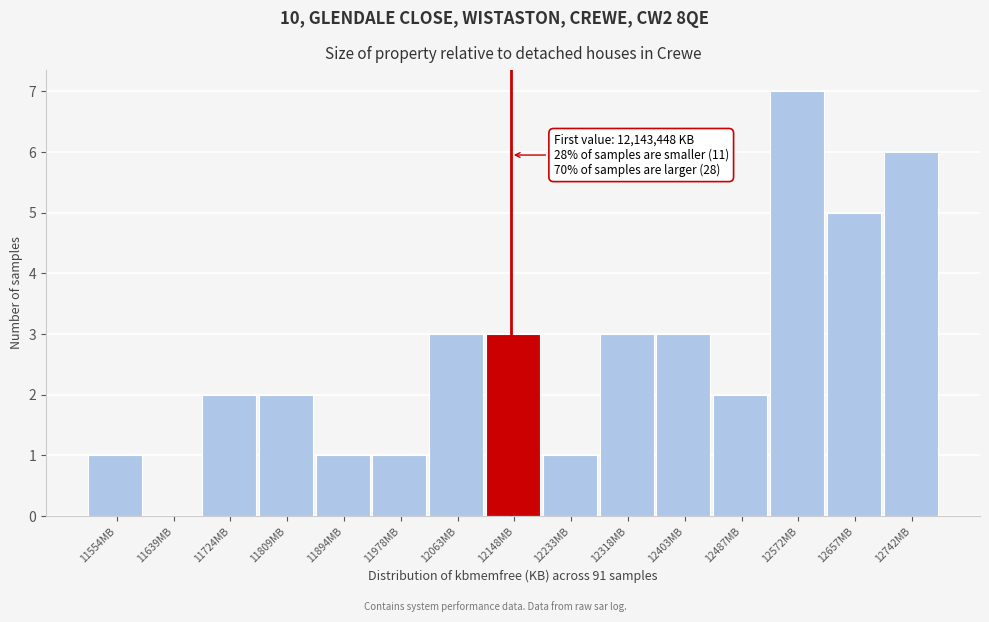

Reading left to right, list all the values displayed in this chart.

11554MB=1	11639MB=0	11724MB=2	11809MB=2	11894MB=1	11978MB=1	12063MB=3	12148MB=3	12233MB=1	12318MB=3	12403MB=3	12487MB=2	12572MB=7	12657MB=5	12742MB=6